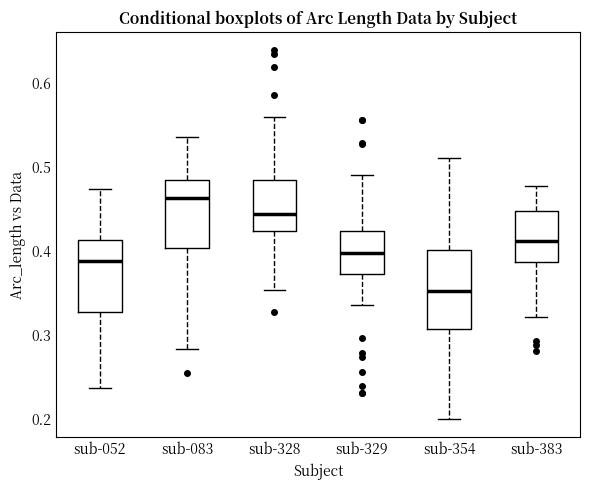

Reading left to right, transcribe this box plot: for each box, give where its median line is, the range the box spans, and where its two whiskers end, as read against the y-axis. The values are not printed on the chart, so give them approximately, as read against the axis.

sub-052: median 0.39, box 0.33 to 0.41, whiskers 0.24 to 0.47
sub-083: median 0.46, box 0.40 to 0.48, whiskers 0.28 to 0.54
sub-328: median 0.44, box 0.42 to 0.48, whiskers 0.35 to 0.56
sub-329: median 0.40, box 0.37 to 0.42, whiskers 0.34 to 0.49
sub-354: median 0.35, box 0.31 to 0.40, whiskers 0.20 to 0.51
sub-383: median 0.41, box 0.39 to 0.45, whiskers 0.32 to 0.48